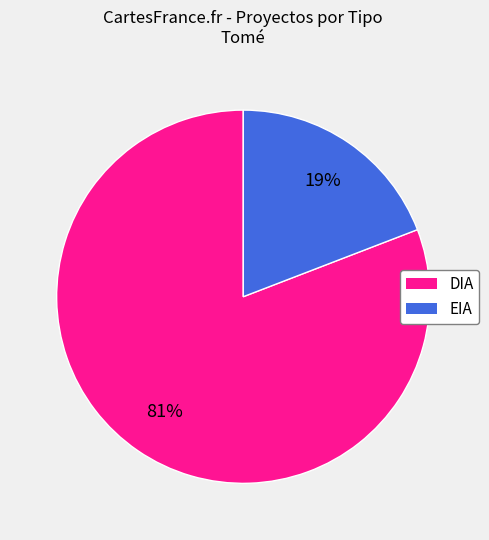

Is it true that EIA is 26% of the pie?

False